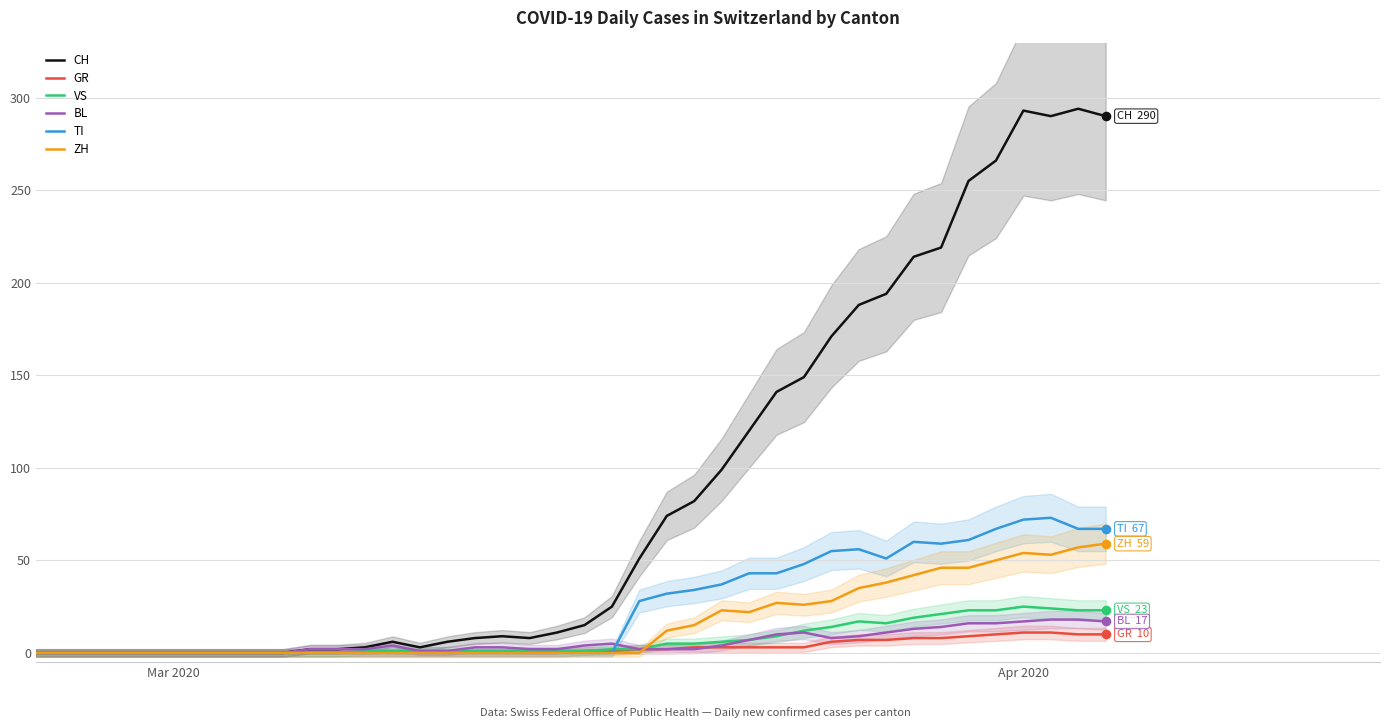

What are all the series names shown in the legend?

CH, GR, VS, BL, TI, ZH